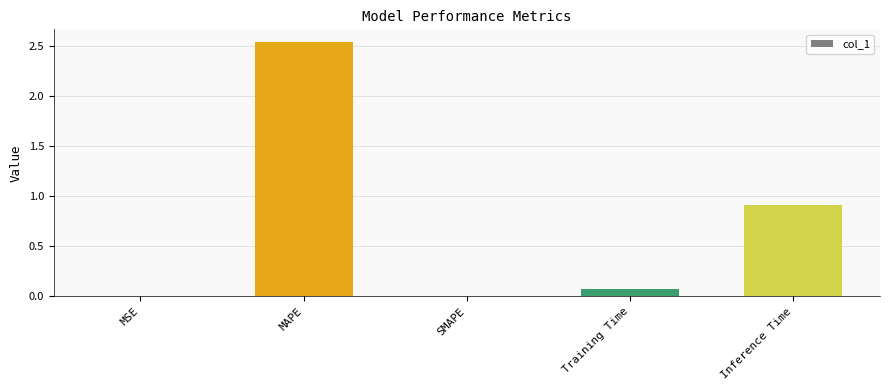

What is the sum of all values?

3.5